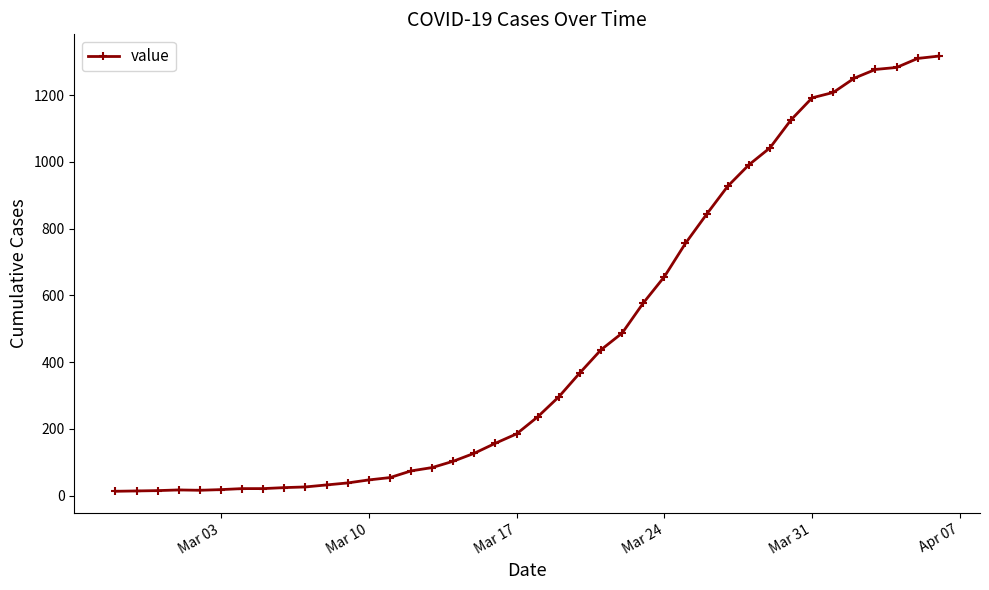

How many categories are shown in the chart?

40